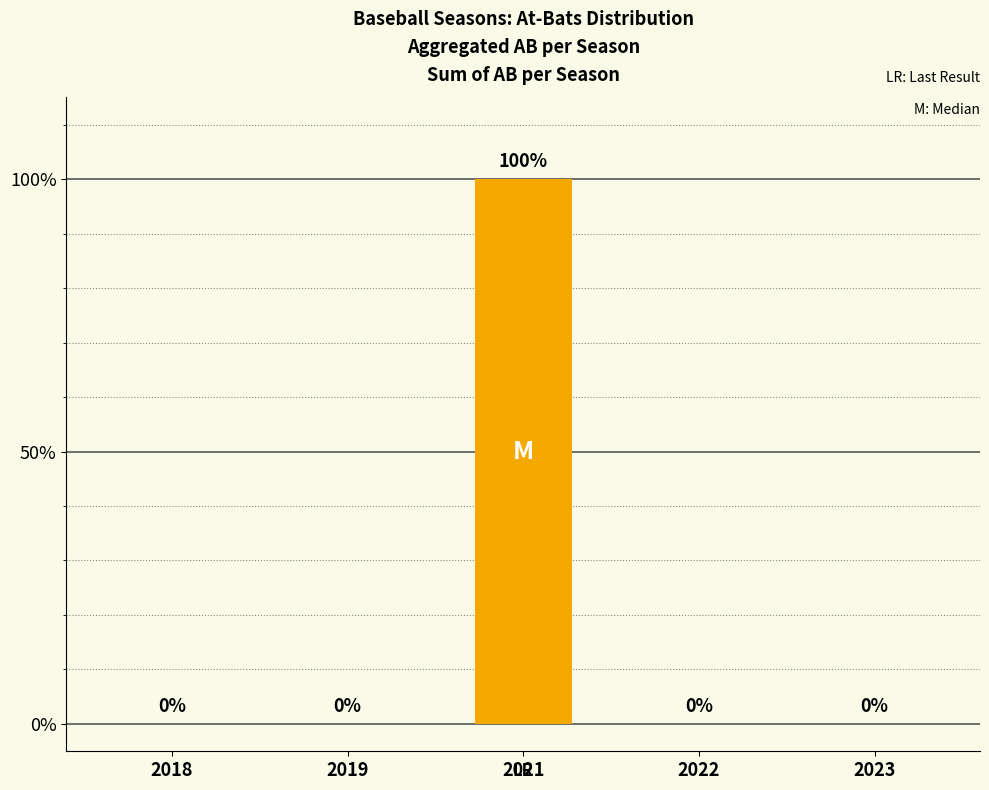

Reading right to left, transcribe all the data shown in this chart.

2023=0	2022=0	2021=100	2019=0	2018=0